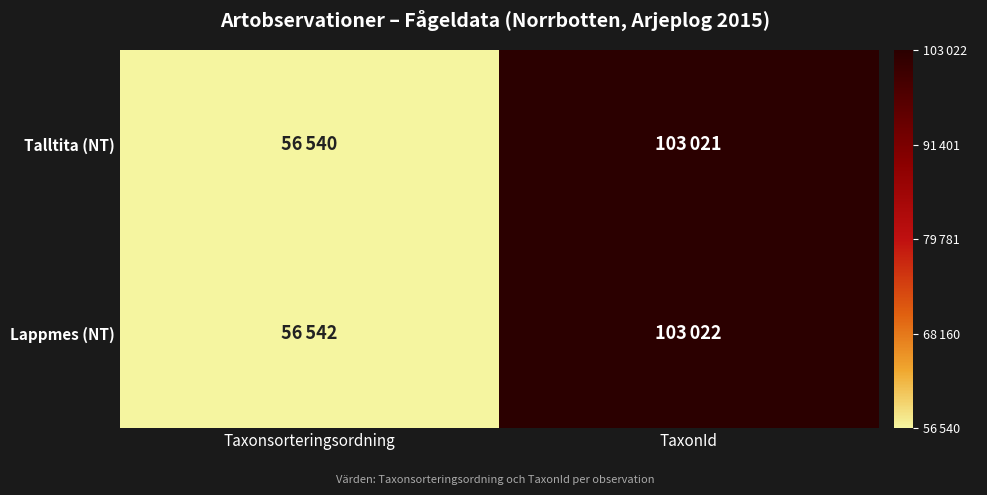

List the series in order of their overall mean, lowest first.

Talltita (NT), Lappmes (NT)